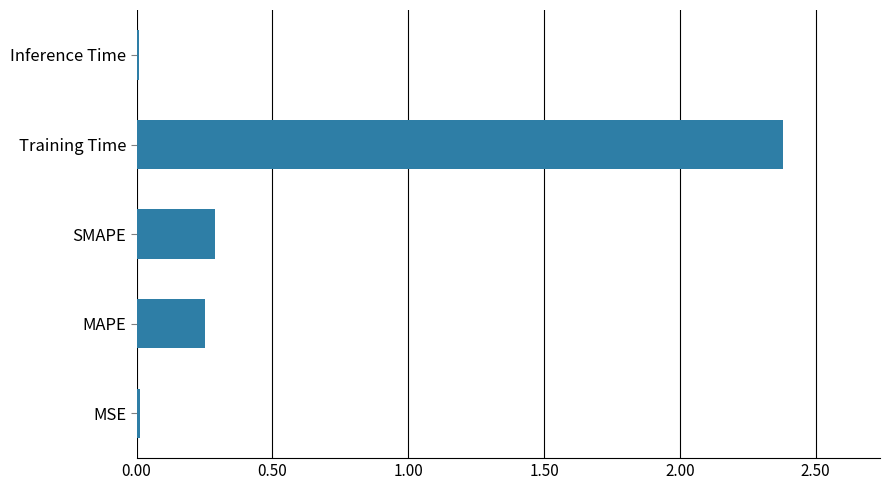

Which has a higher value, MAPE or Inference Time?

MAPE